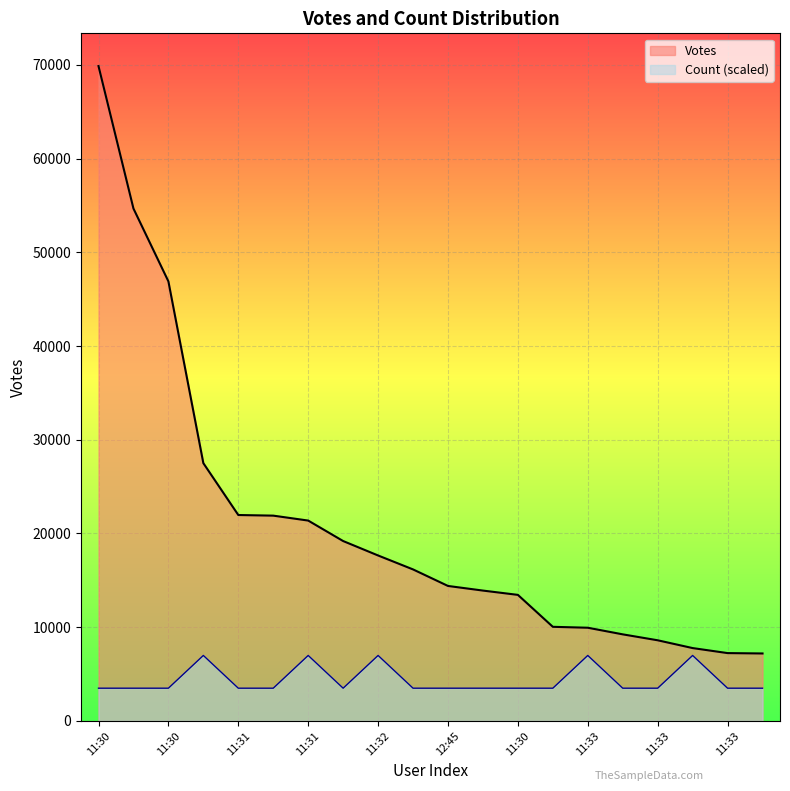

Where does the Votes series first go above 16165?

11:30